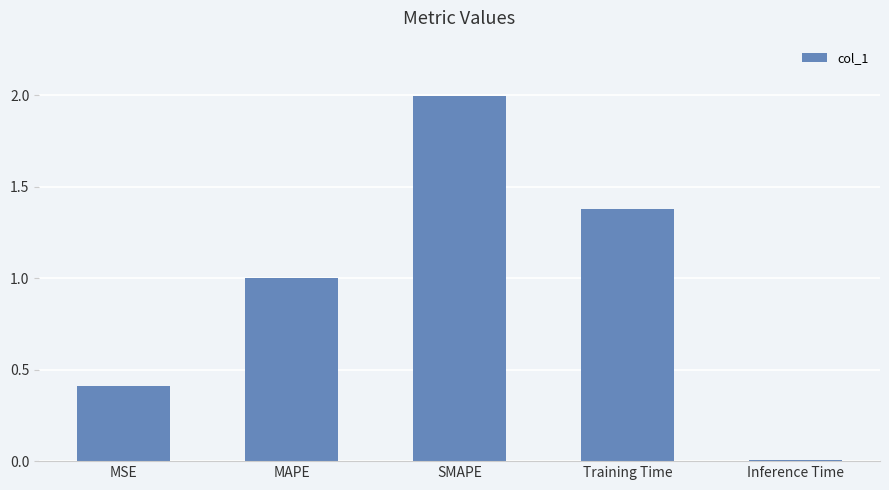

What is the change in value from SMAPE to Inference Time?

-2.0